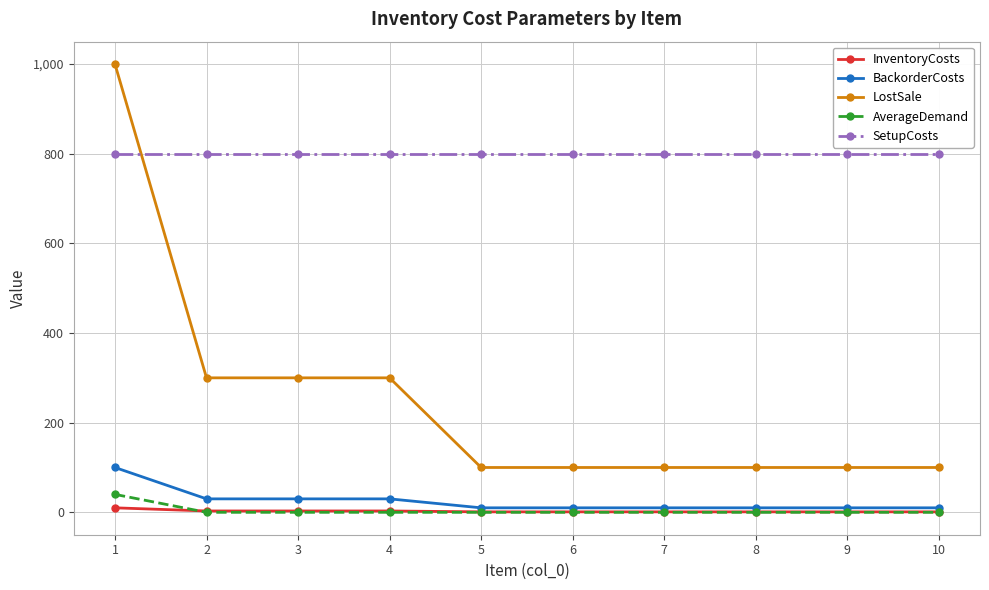

Which series has the widest spread of values?

LostSale